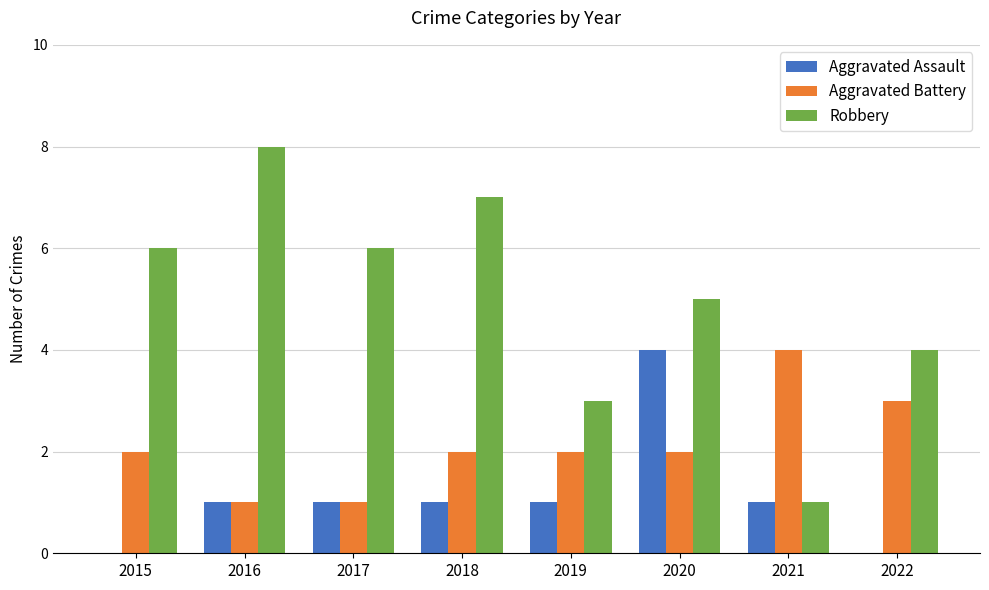

What are all the series names shown in the legend?

Aggravated Assault, Aggravated Battery, Robbery